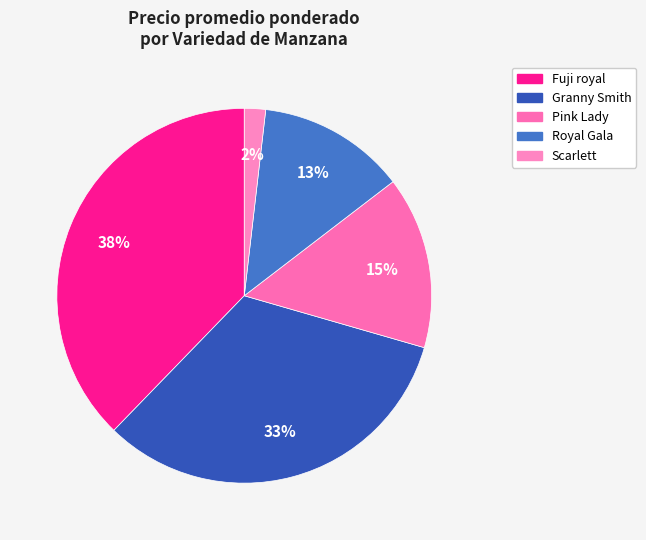

How many slices are in this pie chart?

5